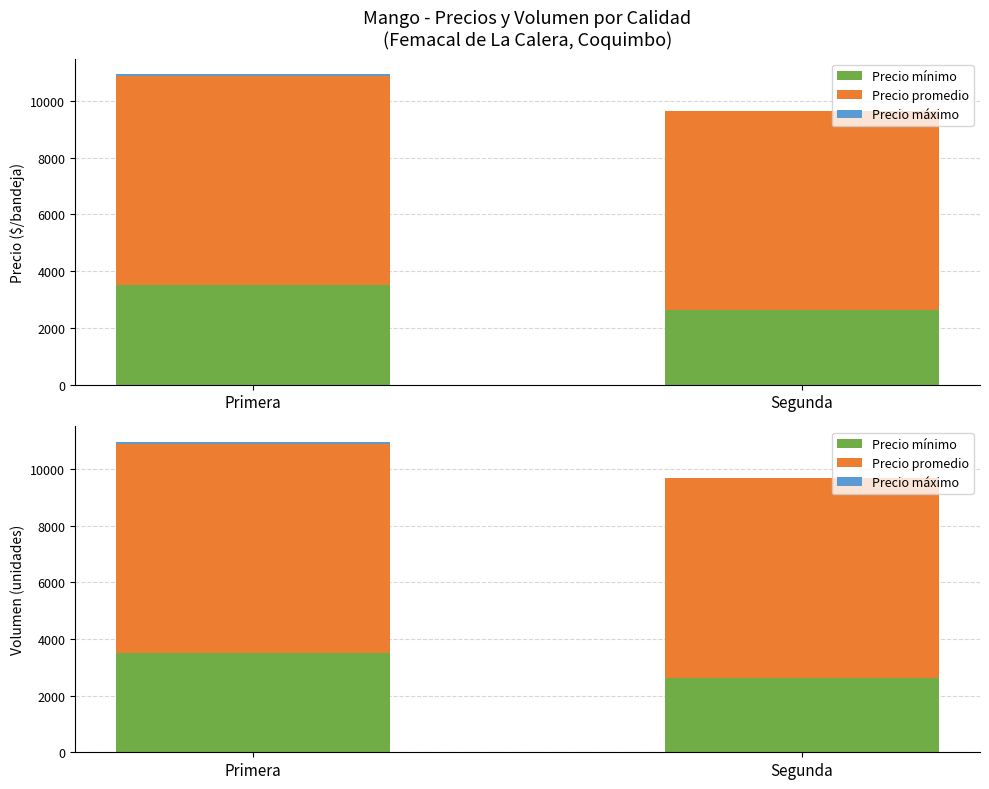

Which has a higher value, Segunda or Primera?

Primera